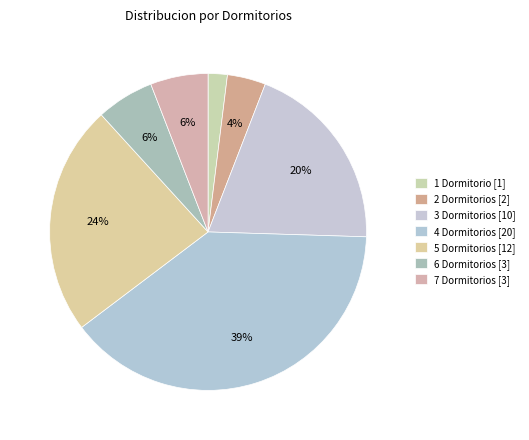

How many slices are in this pie chart?

7